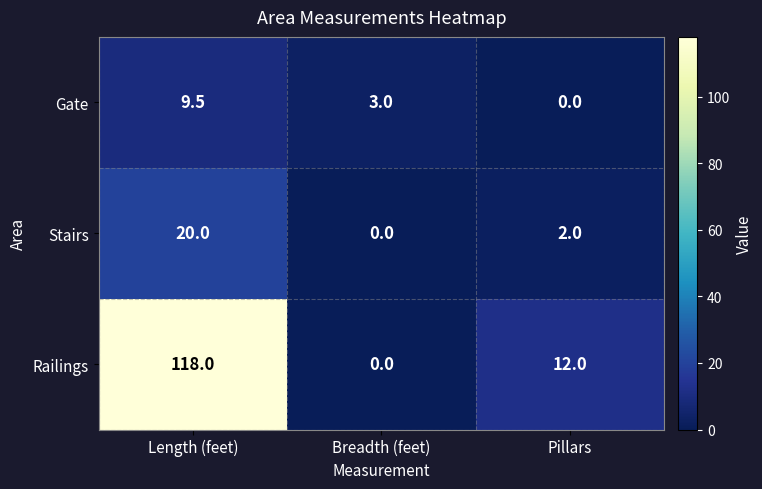

At which label does Railings first exceed 12?

Length (feet)